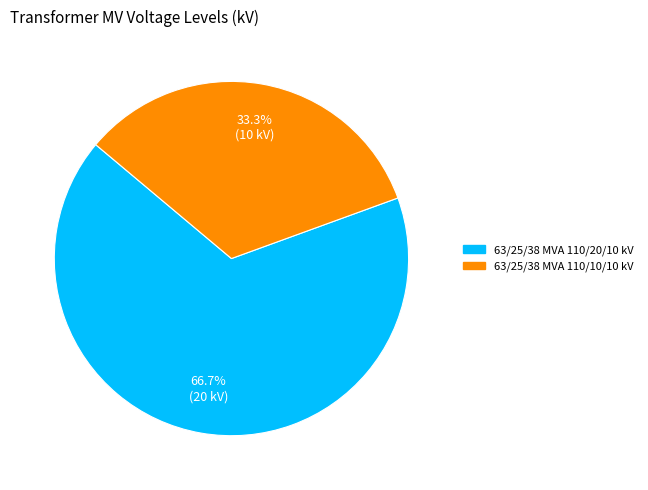

What percentage is NOT represented by 63/25/38 MVA 110/20/10 kV?

33.3%